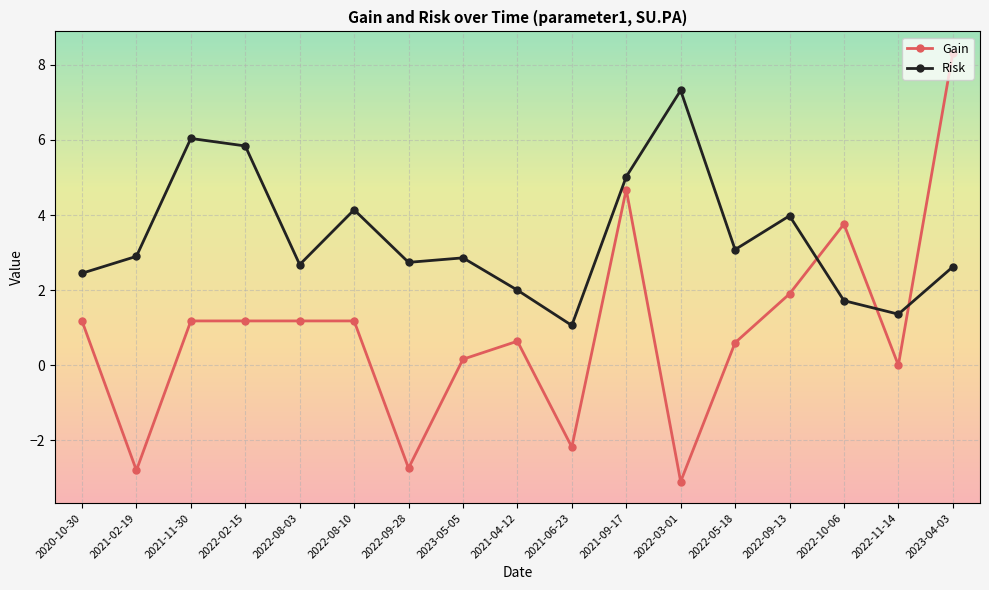

What position from the left is 2023-04-03?

17